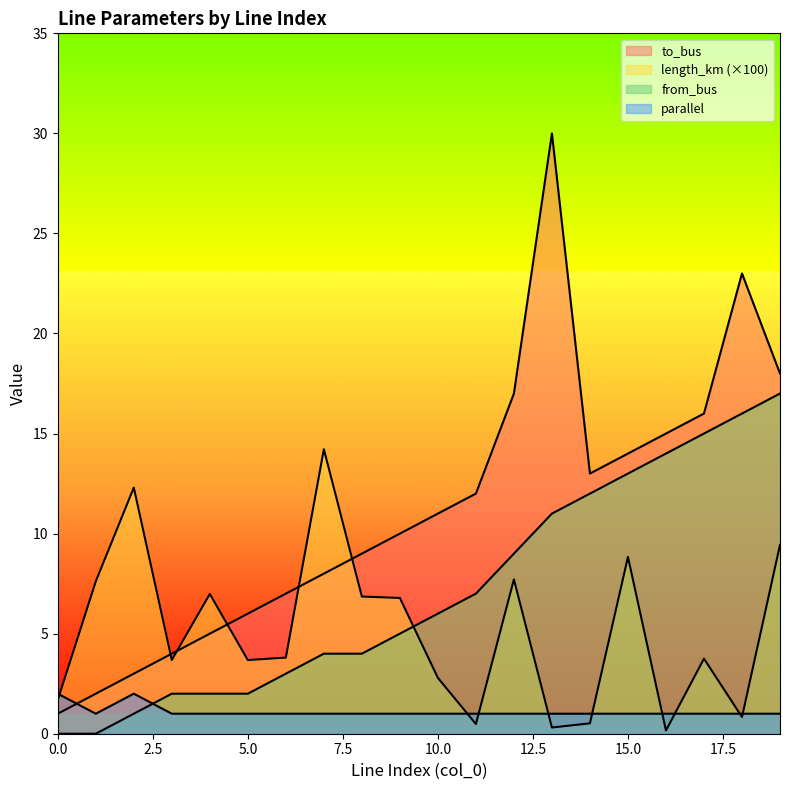

Is it true that to_bus equals 9.0 at 8?

True